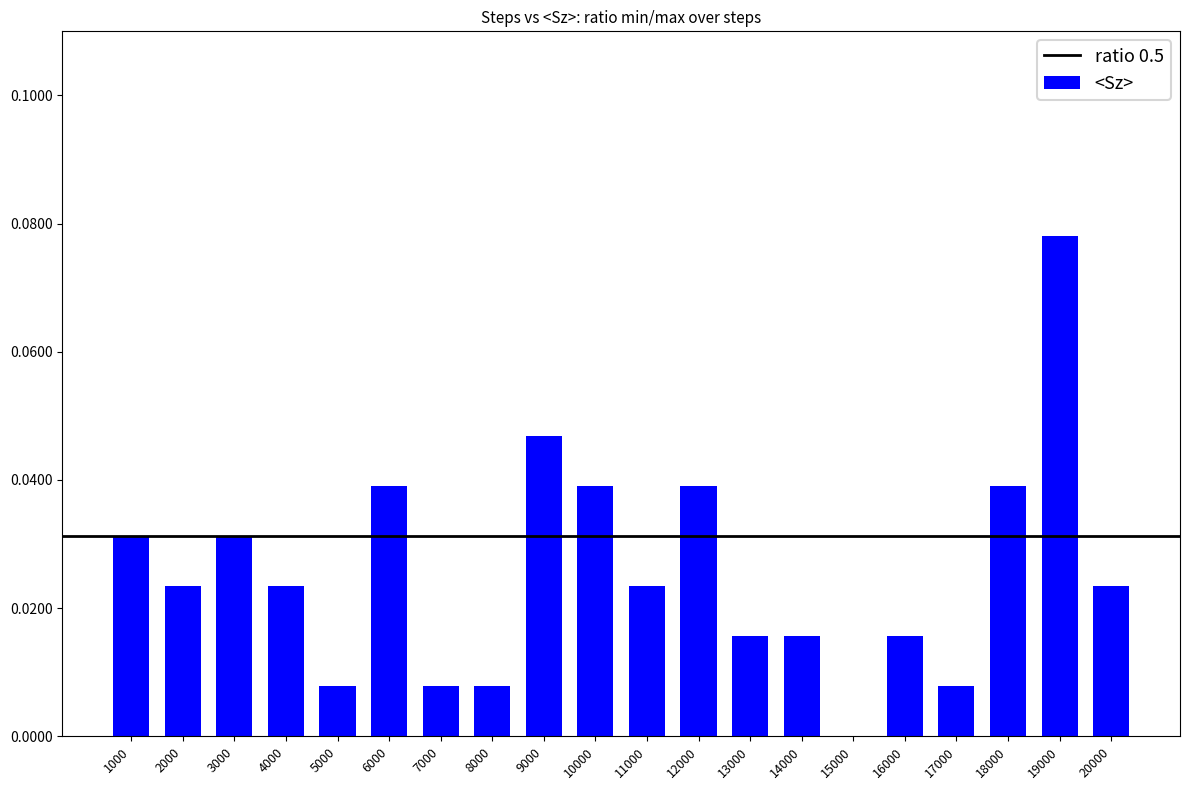

What is the sum of all values?

0.5